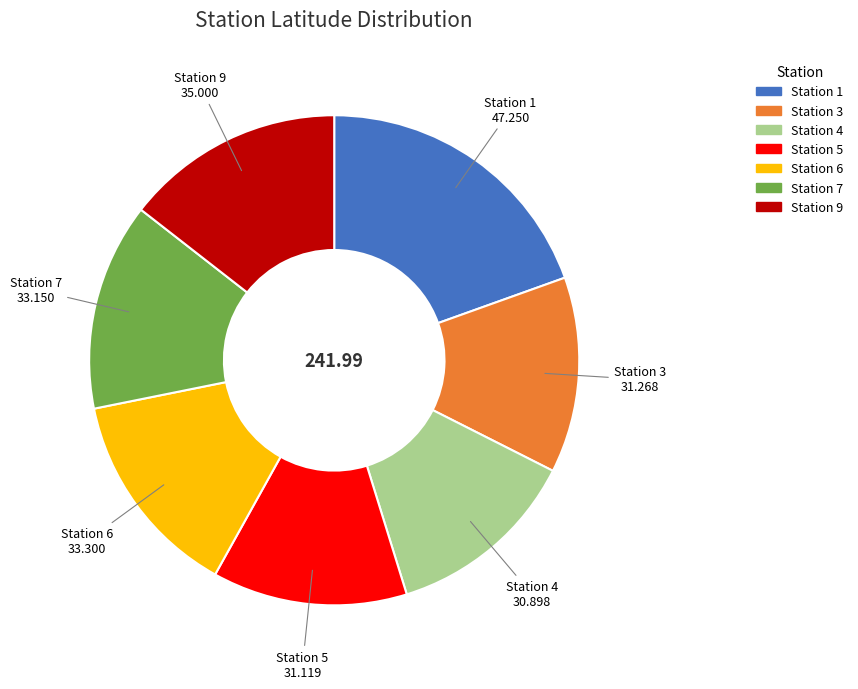

Is there a majority slice in this chart?

No